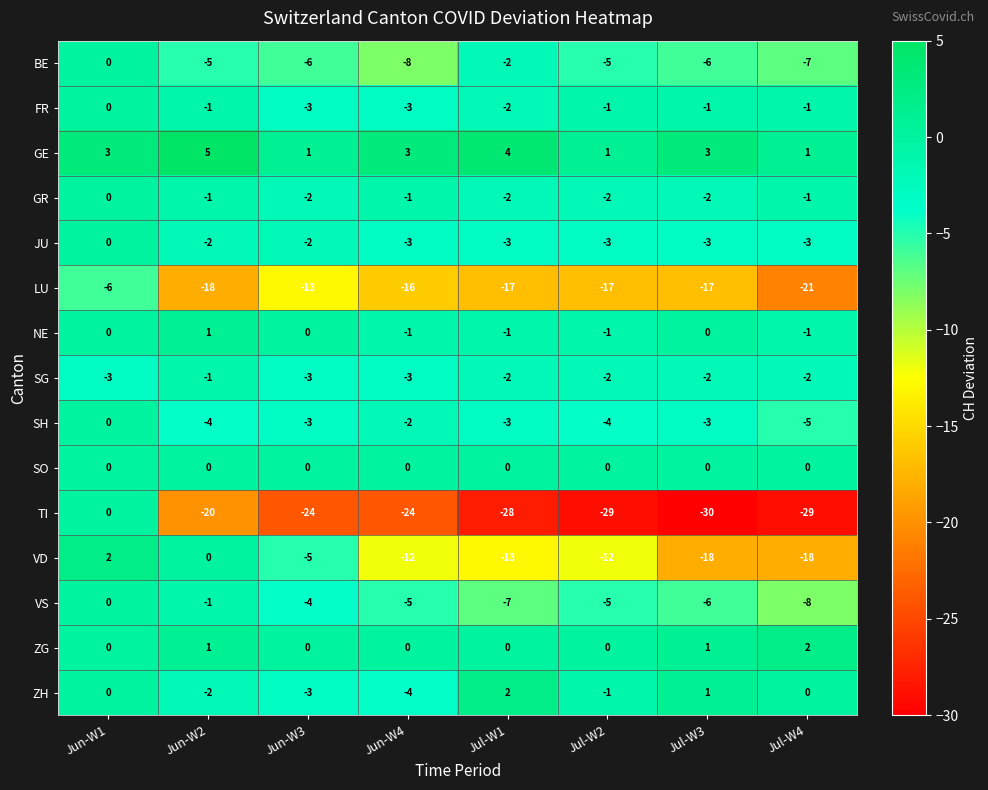

What value does the LU series have at Jul-W4, to the nearest 10?

-20